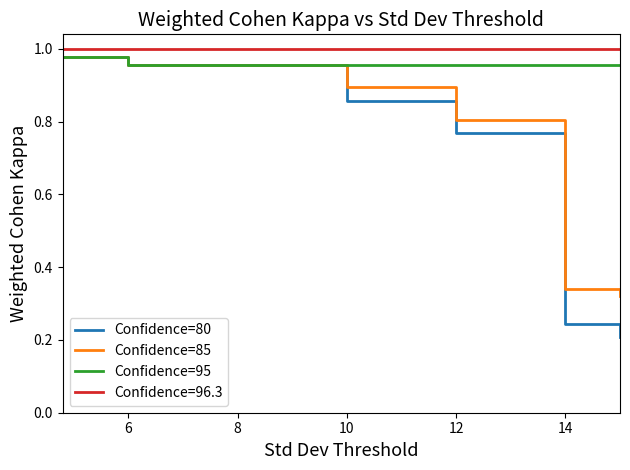

How many lines are shown in the chart?

4